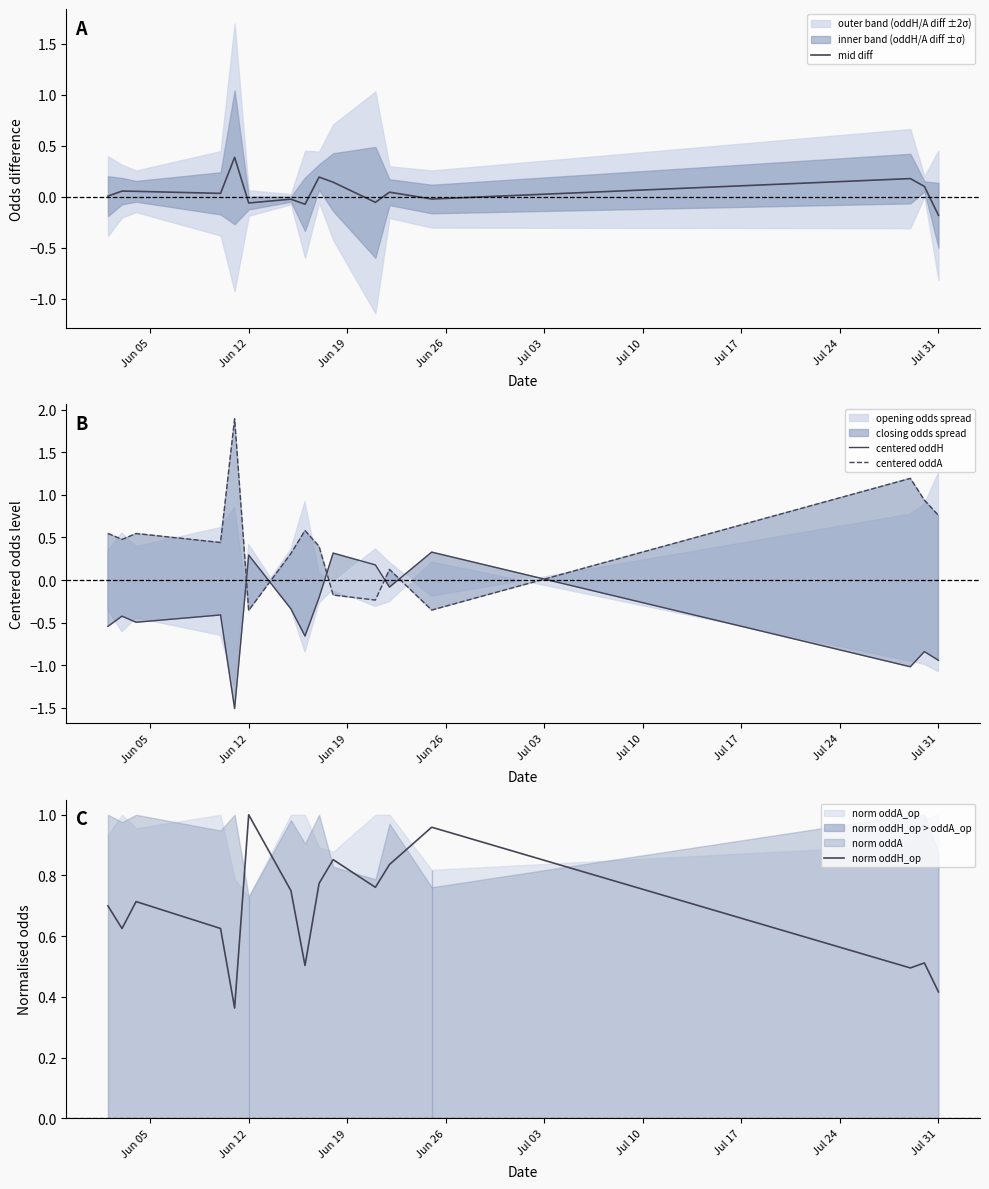

What is the lowest value of the centered oddH series?

-1.5